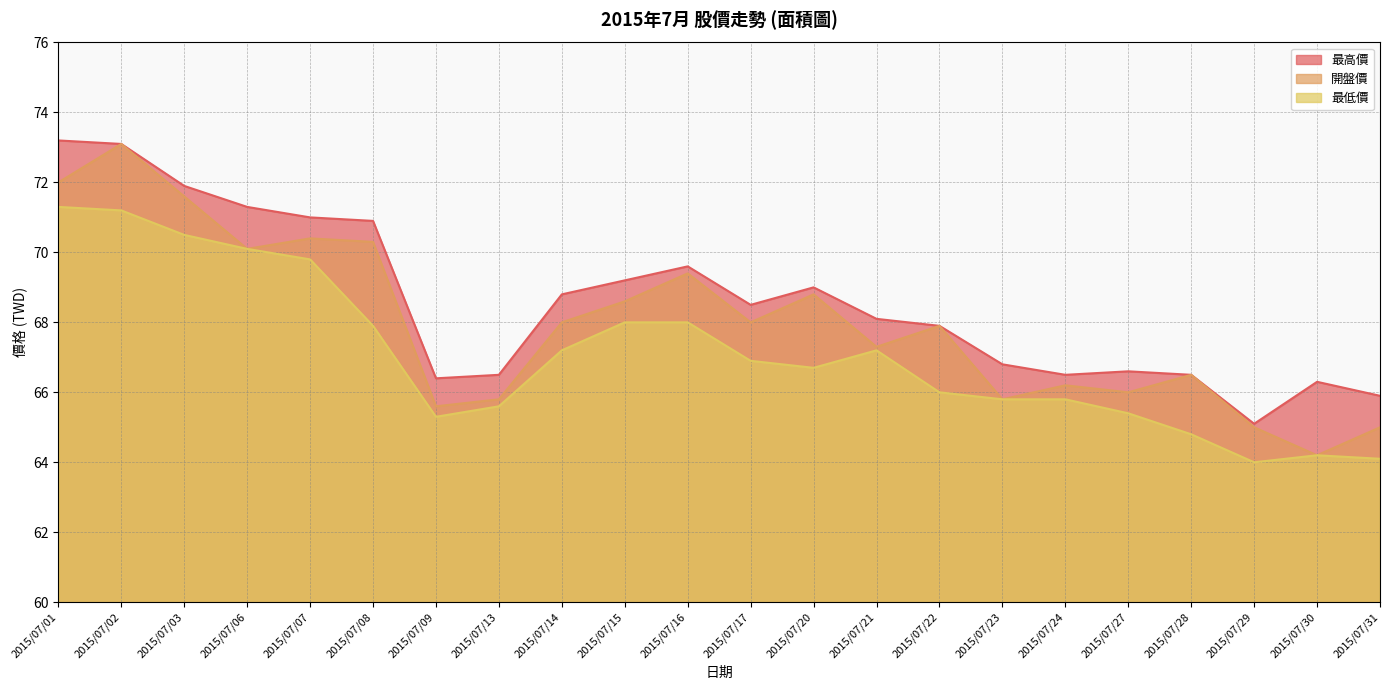

True or false: 最高價 has a value of 70.9 at 2015/07/08.

True